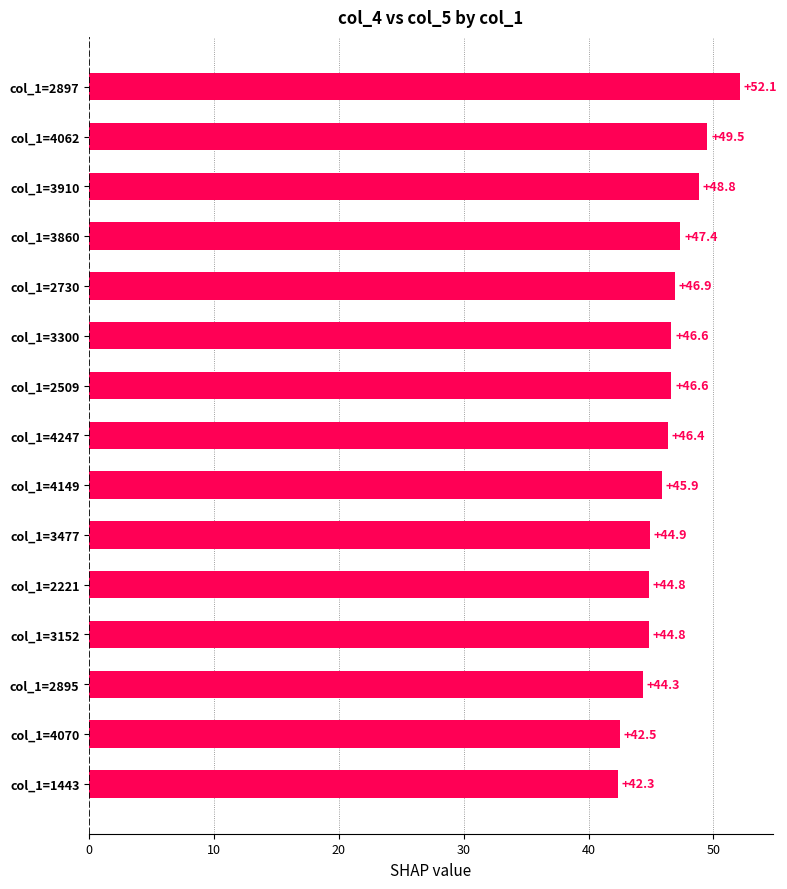

Are the bars horizontal?

Yes